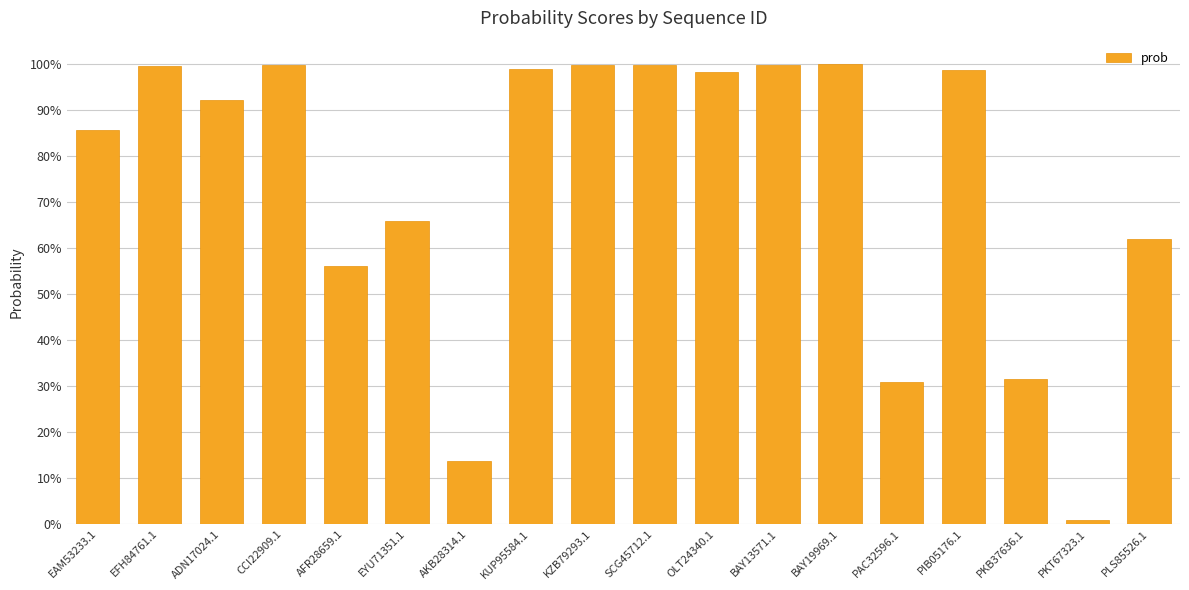

Are the bars horizontal?

No